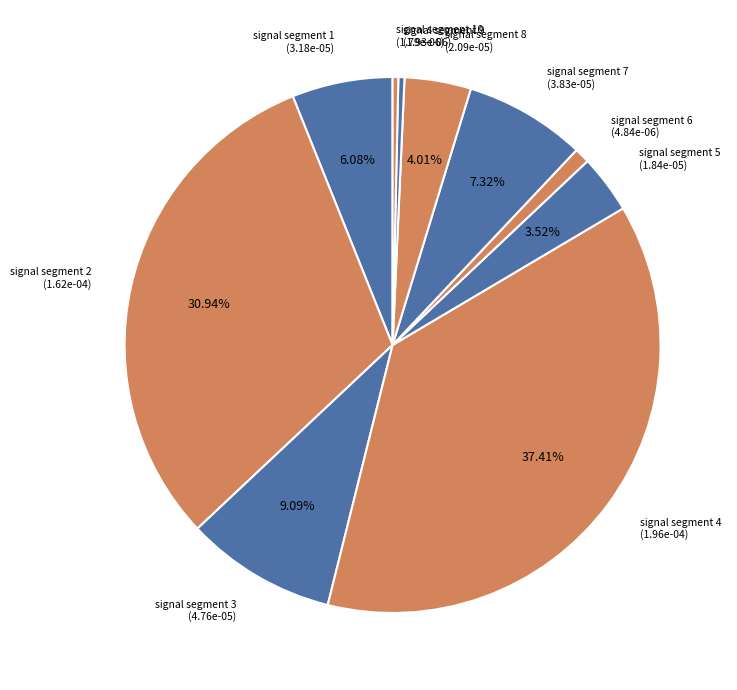

To the nearest percent, what portion does signal segment 6 represent?

1%